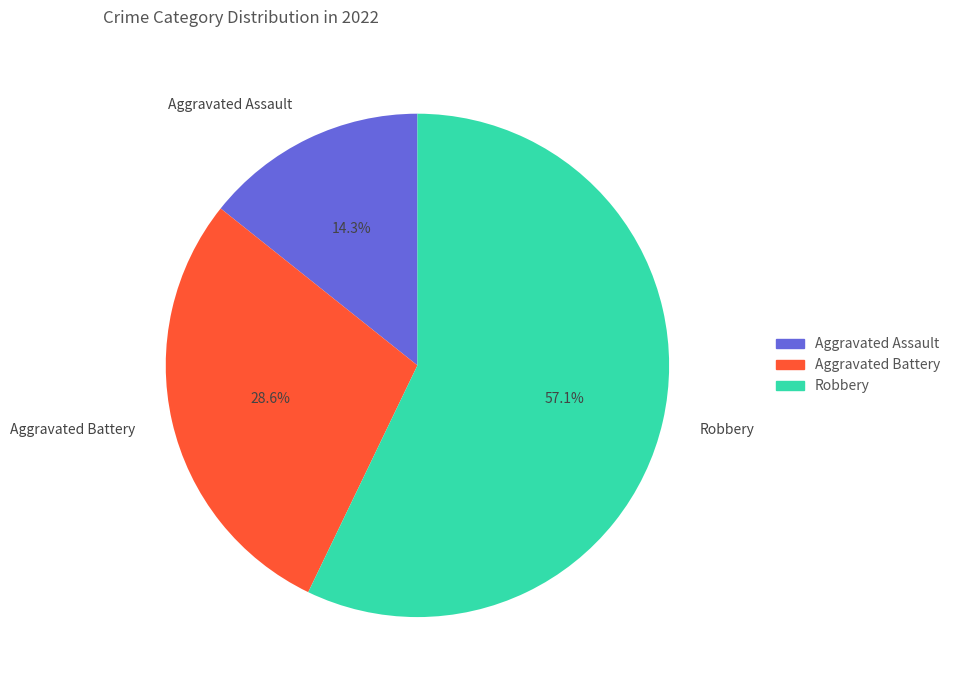

Is the sum of Robbery and Aggravated Battery greater than half?

Yes